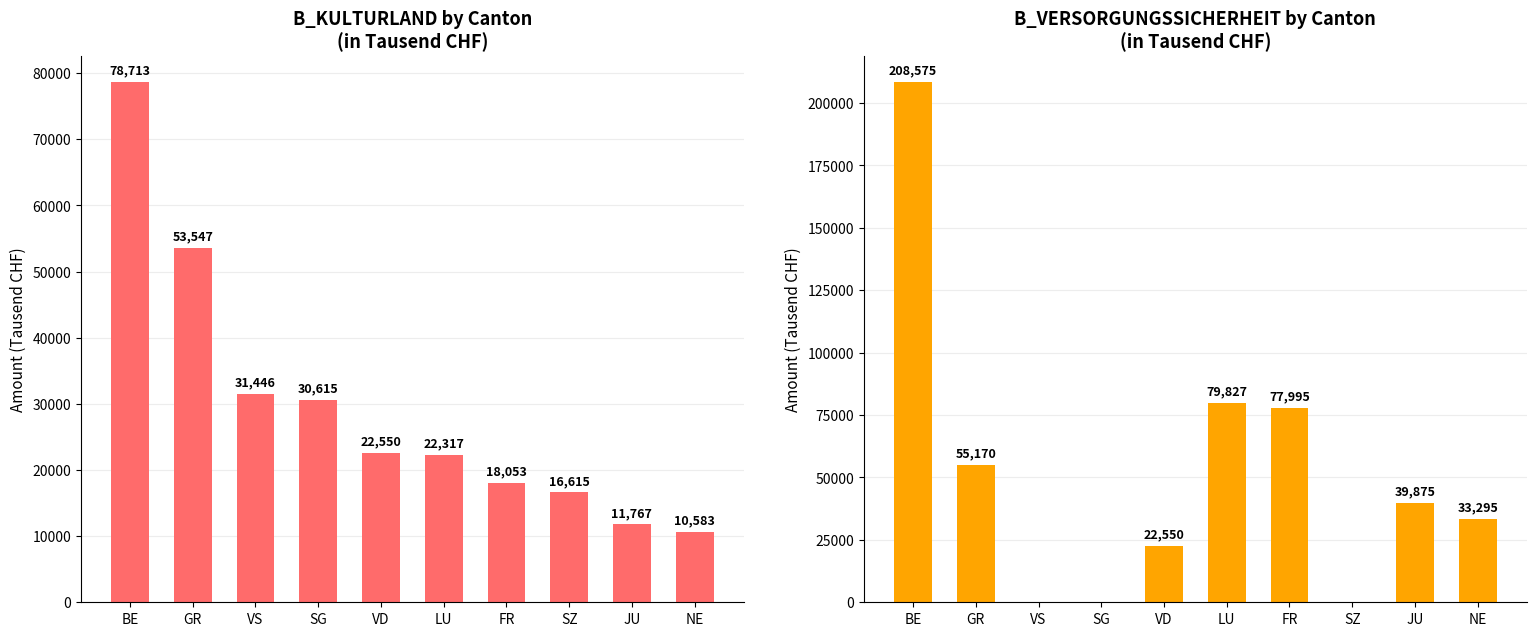

Count the number of categories in the chart.

10